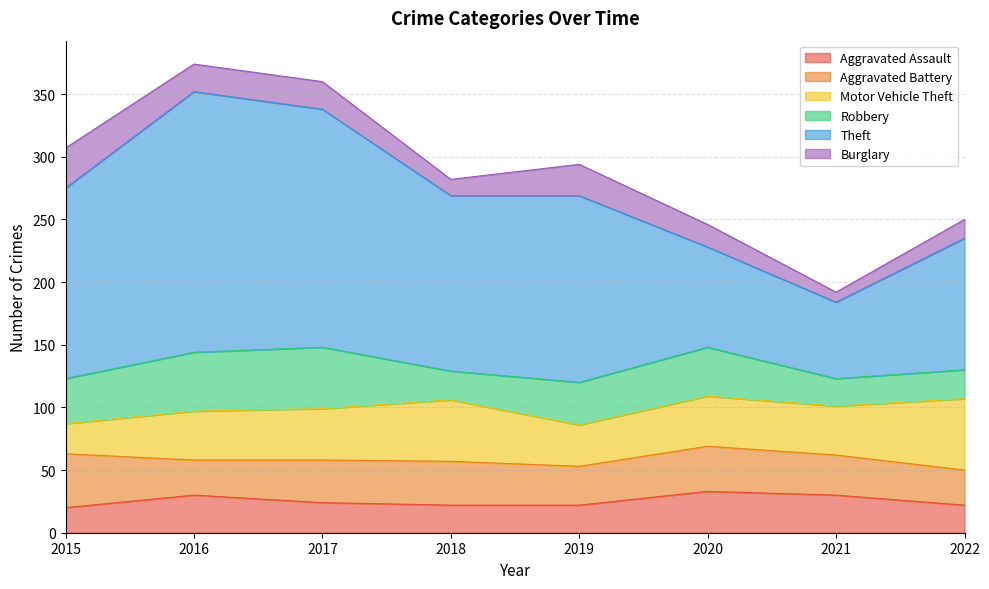

At which category does Theft reach its first local peak?

2016